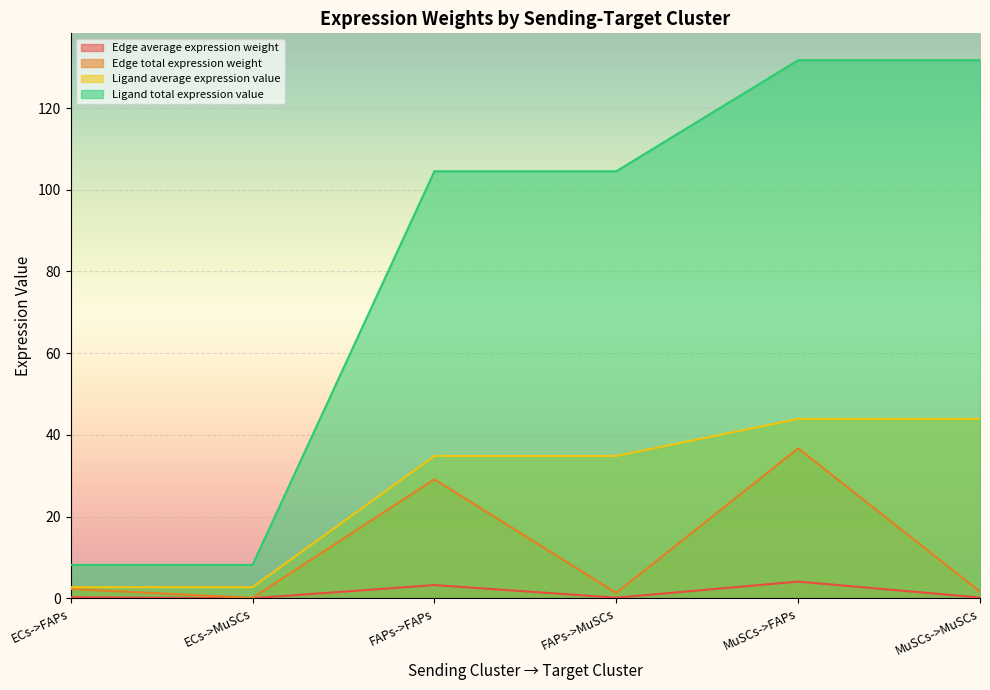

Is the value of Ligand average expression value at MuSCs->MuSCs greater than the value of Ligand total expression value at MuSCs->MuSCs?

No